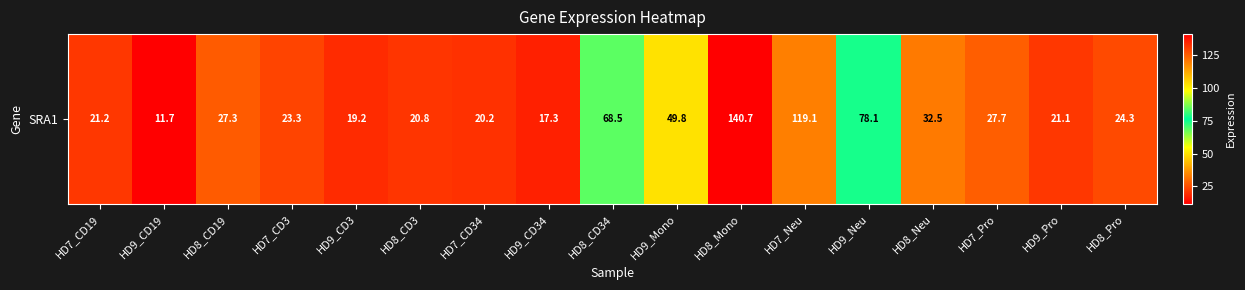

The value at HD8_CD34 is 104.3. True or false?

False